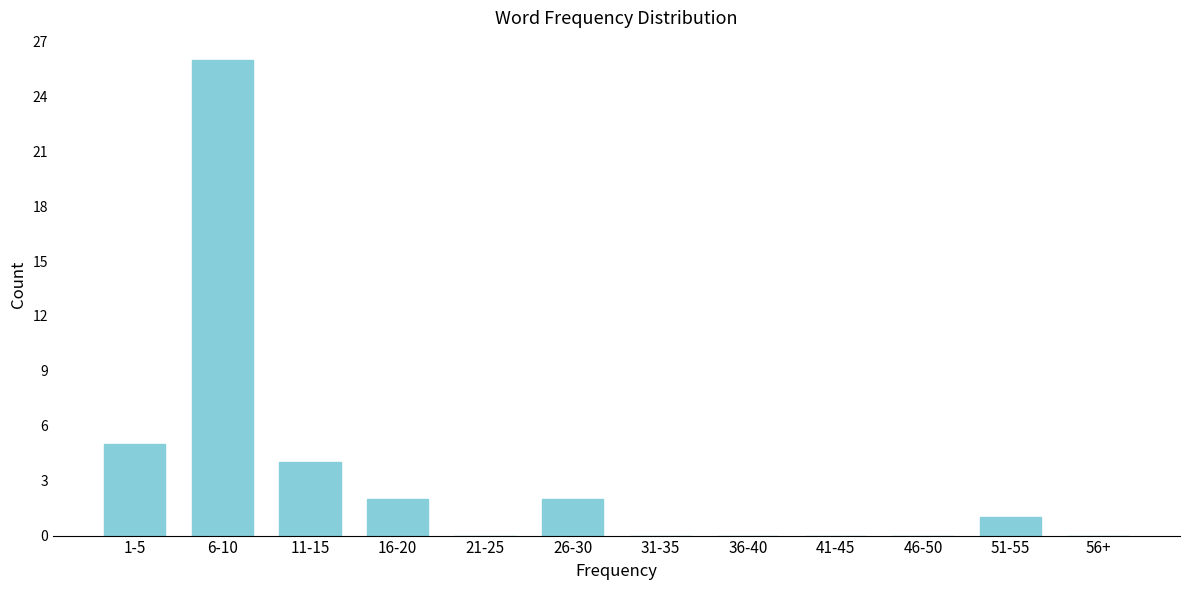

Reading right to left, transcribe all the data shown in this chart.

56+=0	51-55=1	46-50=0	41-45=0	36-40=0	31-35=0	26-30=2	21-25=0	16-20=2	11-15=4	6-10=26	1-5=5